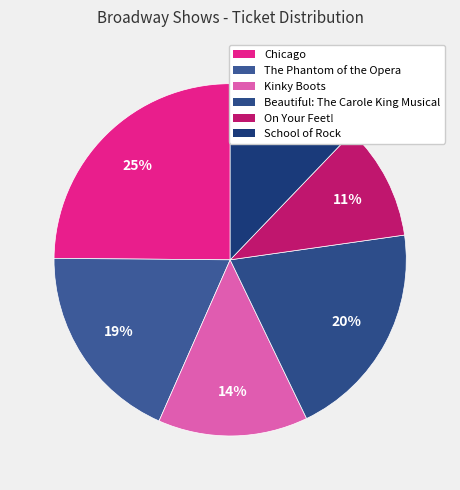

How many slices are in this pie chart?

6